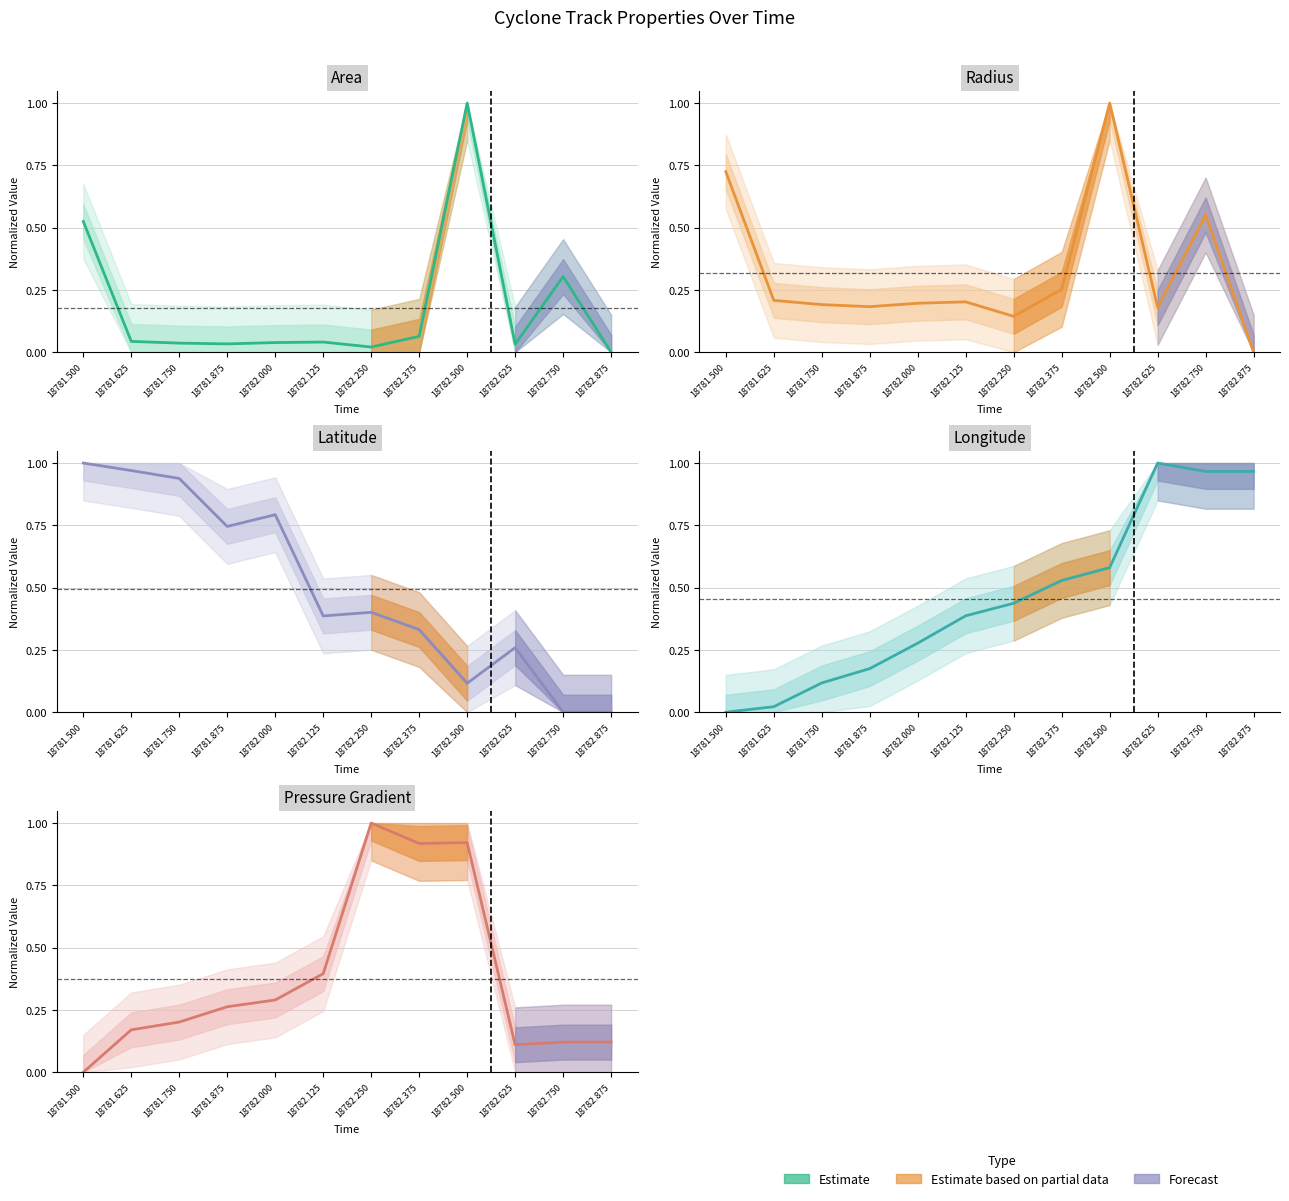

What position from the right is 18782.750?

2